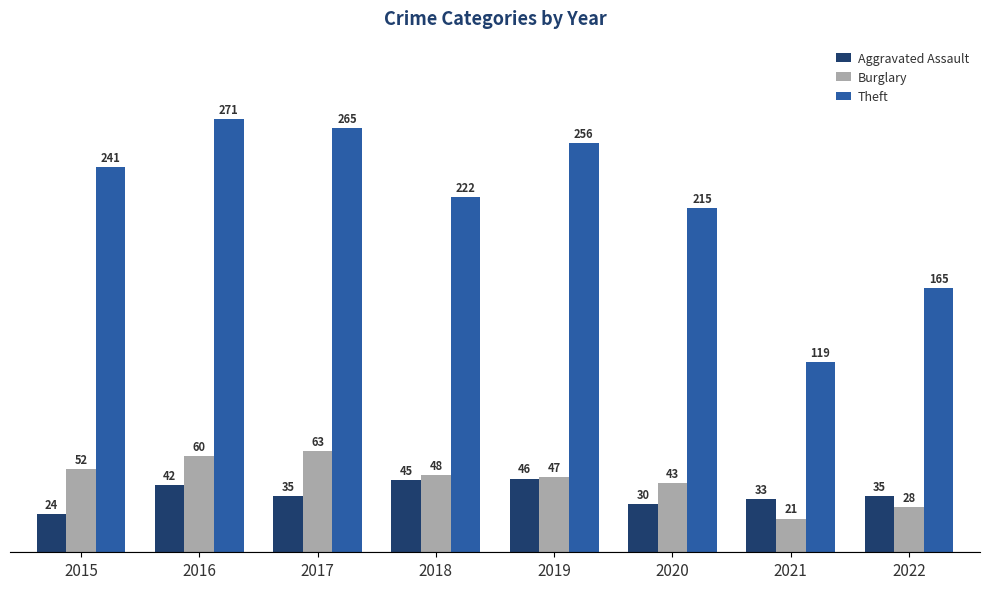

The Aggravated Assault series shows 42 at 2016. True or false?

True